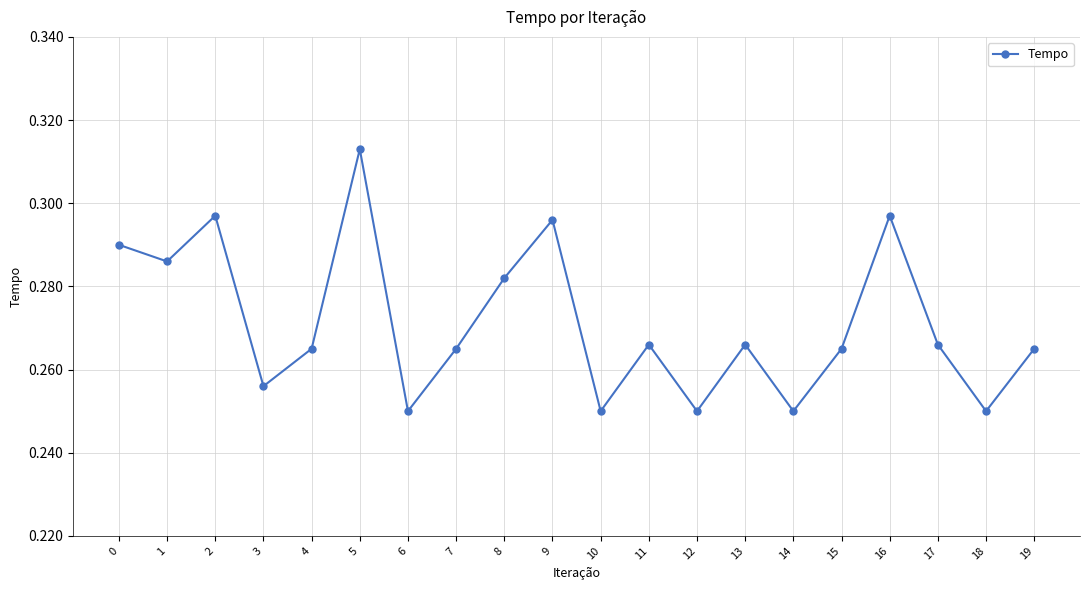

True or false: the data has more than 2 interior local peaks.

True